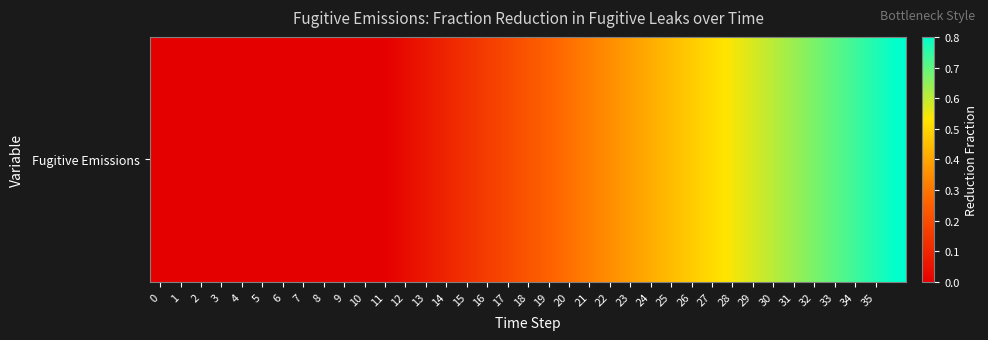

Reading left to right, transcribe all the data shown in this chart.

0=0.0	1=0.0	2=0.0	3=0.0	4=0.0	5=0.0	6=0.0	7=0.0	8=0.0	9=0.0	10=0.0	11=0.0	12=0.0	13=0.1	14=0.1	15=0.1	16=0.2	17=0.2	18=0.2	19=0.3	20=0.3	21=0.3	22=0.4	23=0.4	24=0.4	25=0.4	26=0.5	27=0.5	28=0.5	29=0.6	30=0.6	31=0.6	32=0.7	33=0.7	34=0.7	35=0.8	36=0.8